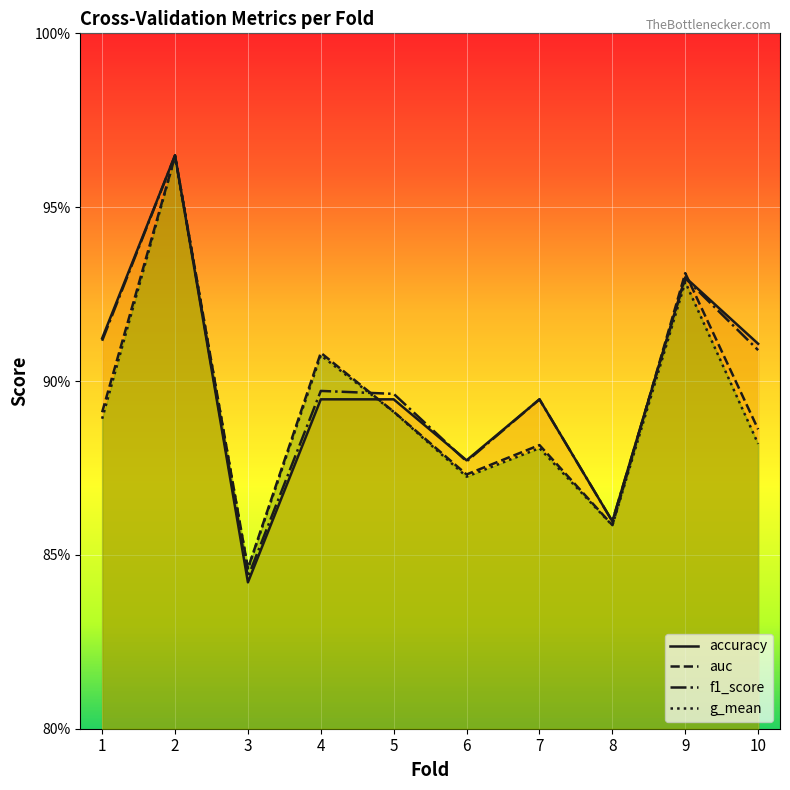

What is the value of the g_mean point at the 8th from the left?

0.9